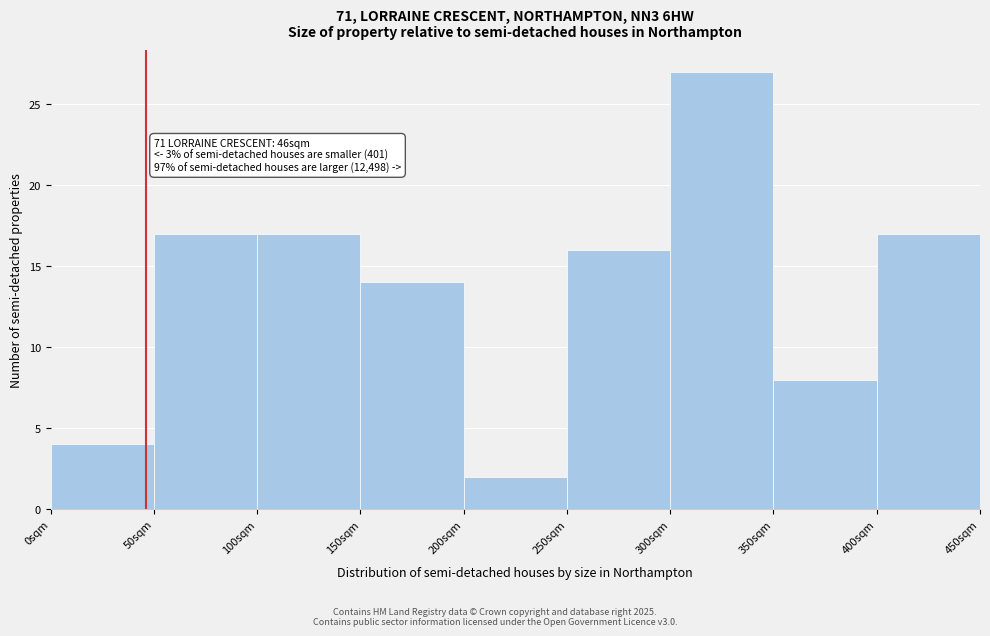

Over which range of the x-axis is the bar tallest?

300 to 350